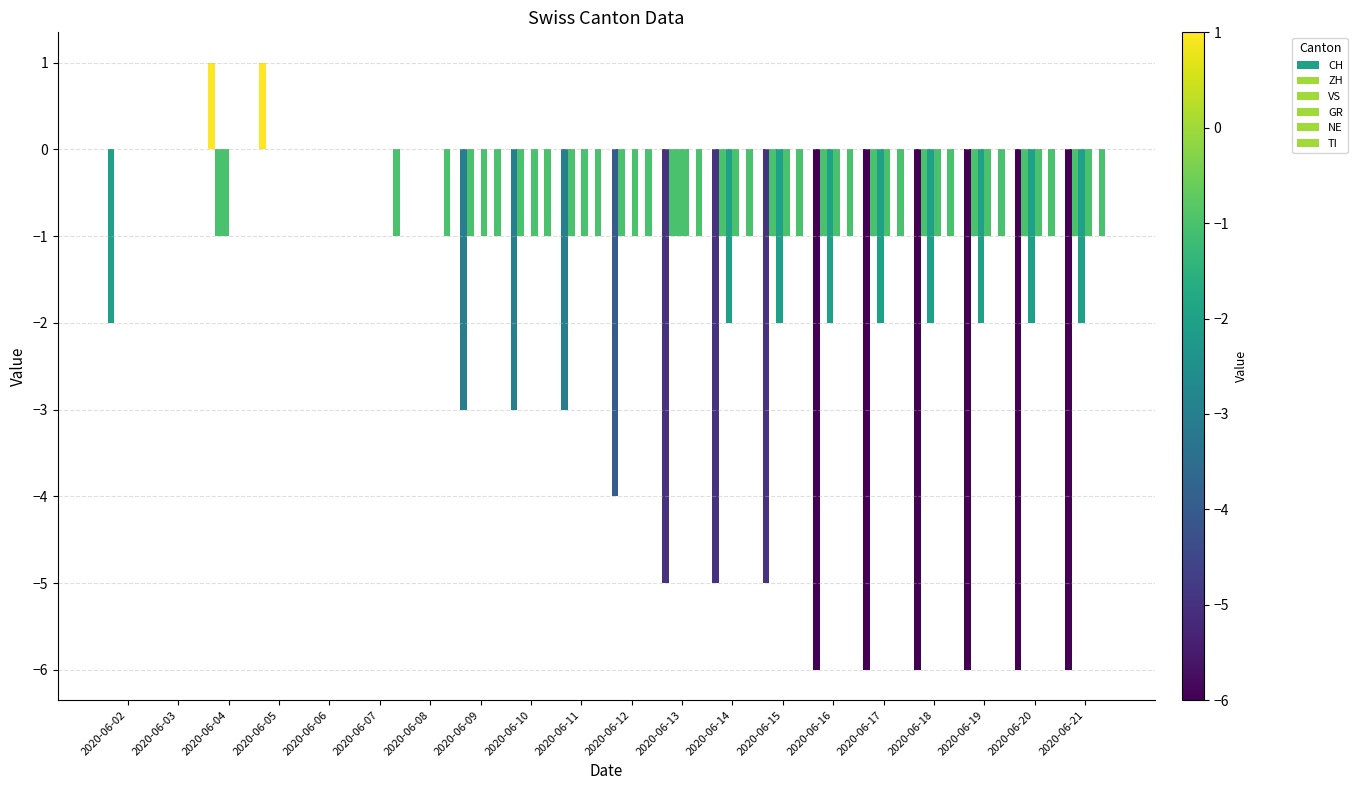

Which series changed the most between 2020-06-14 and 2020-06-16?

CH